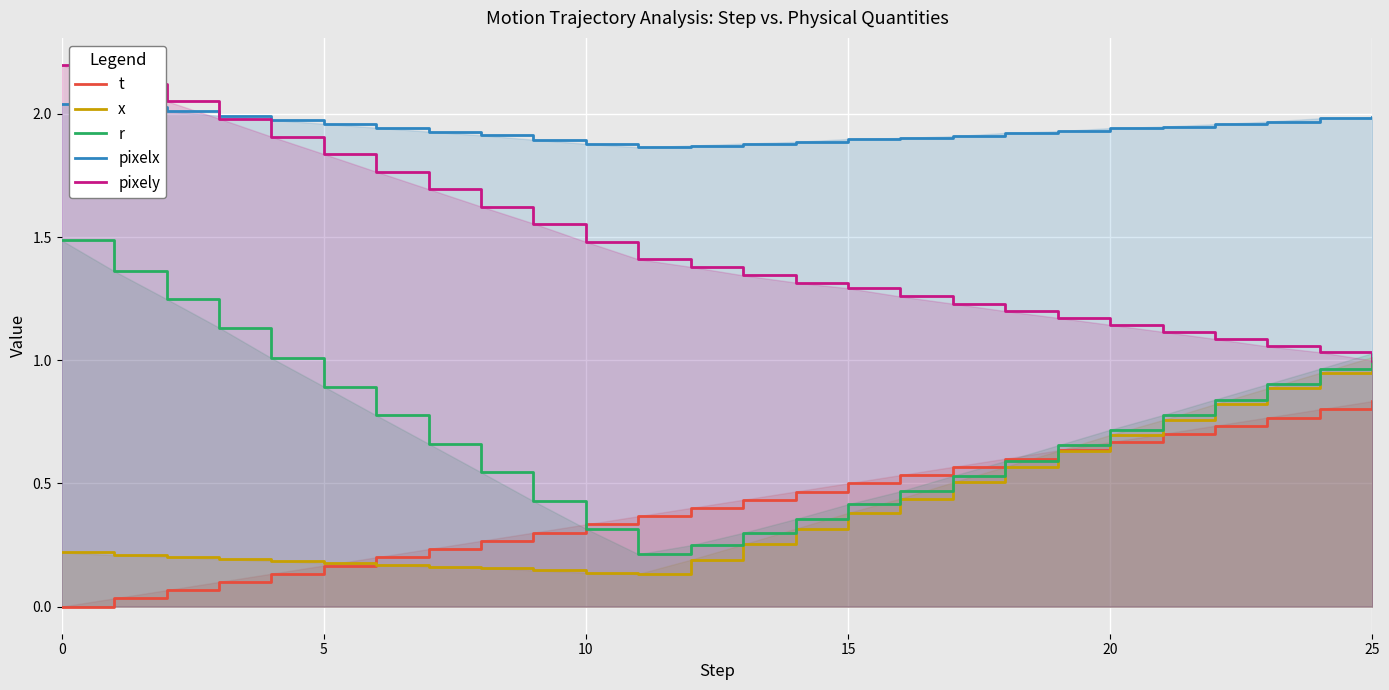

Where do r and pixely first cross each other?

24 and 25